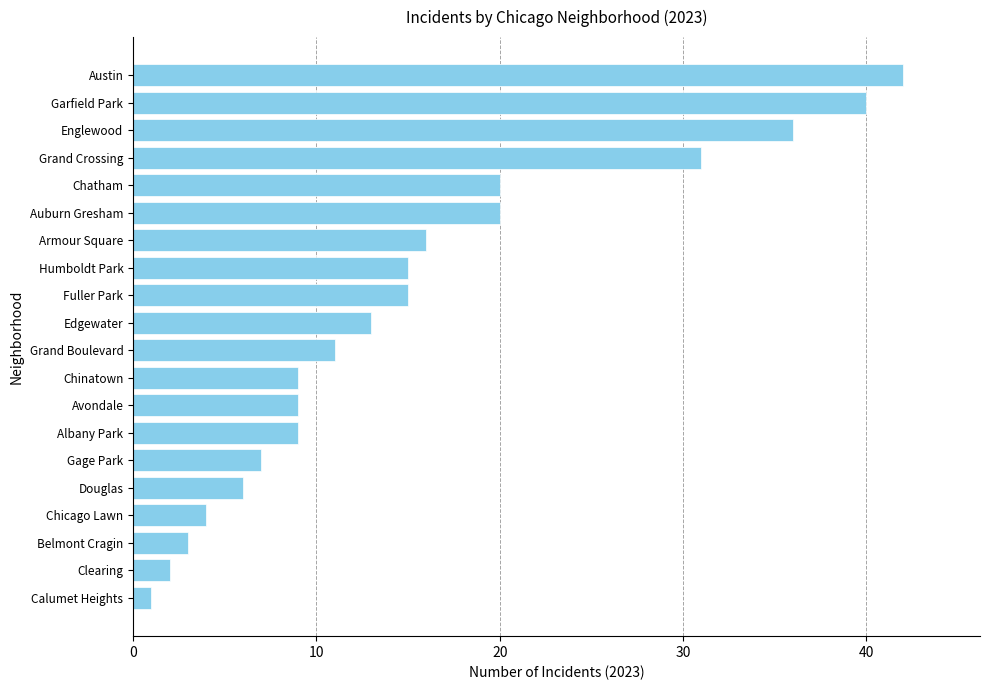

True or false: the data shows 3 at Belmont Cragin.

True